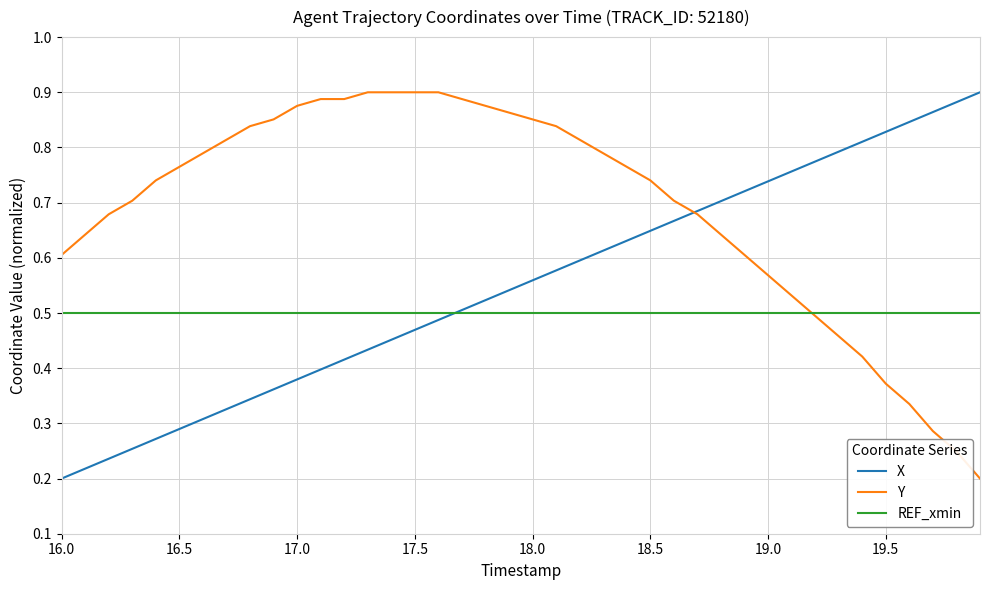

Rank the series by their average value, from lowest to highest.

REF_xmin, X, Y